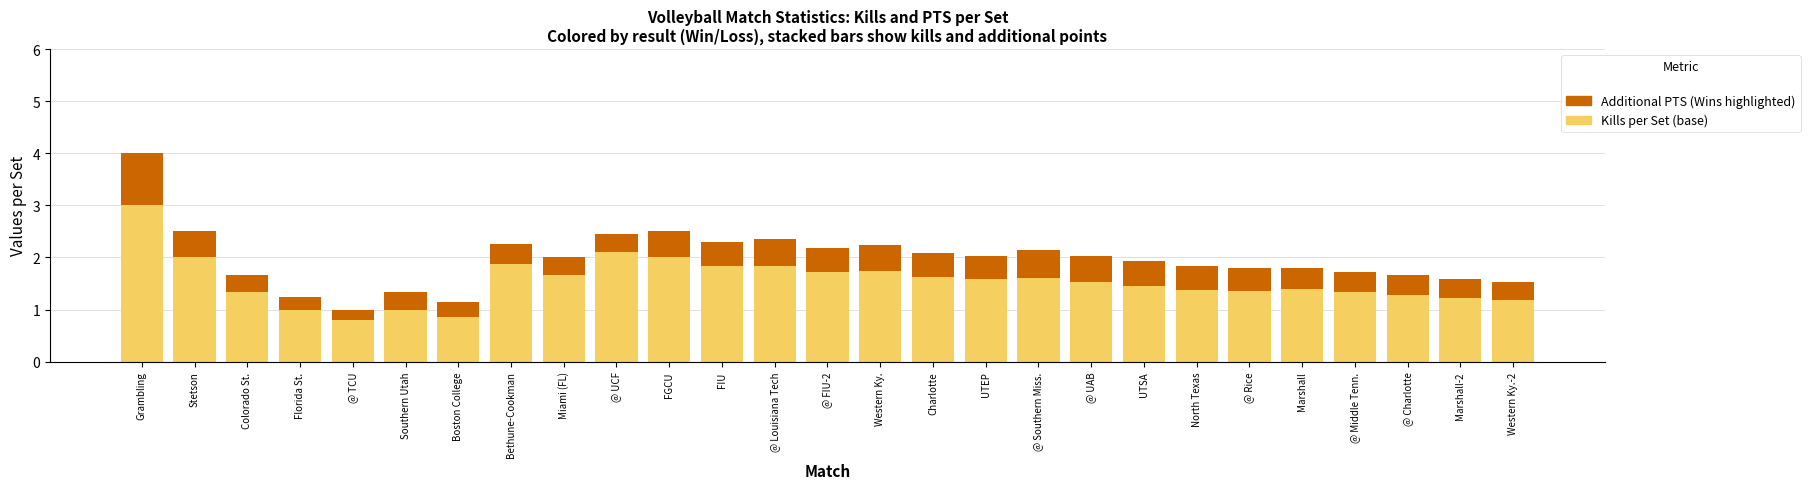

What is the total value across all series at @ Charlotte?

1.7